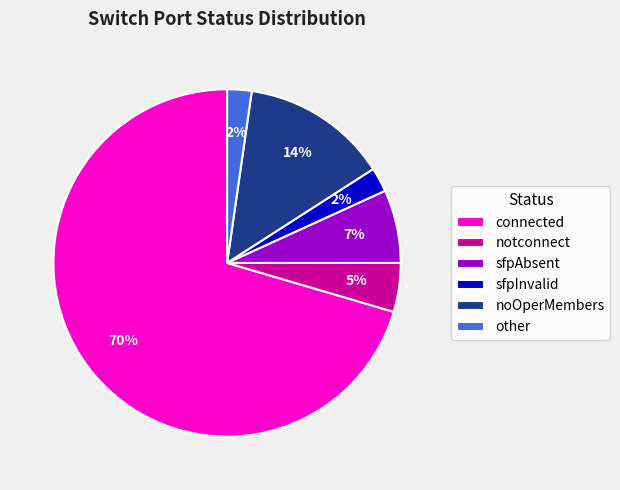

Does any single category account for the majority?

Yes